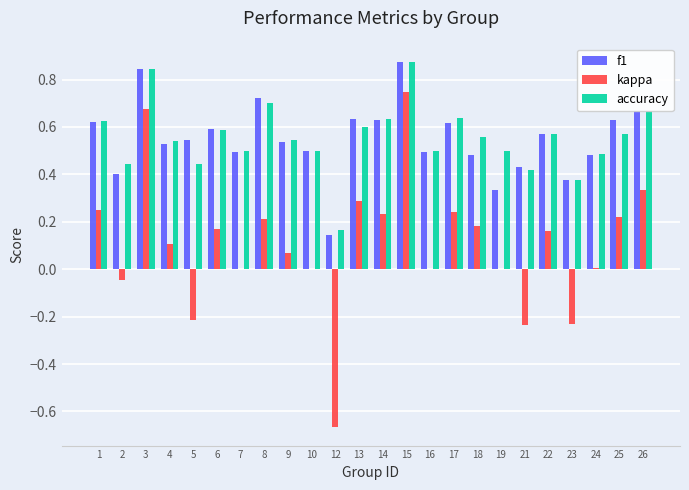

How many groups of bars are there?

24